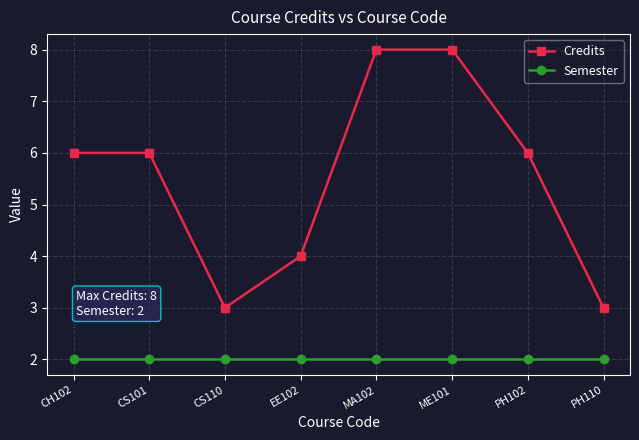

The Semester series shows 4 at CS110. True or false?

False